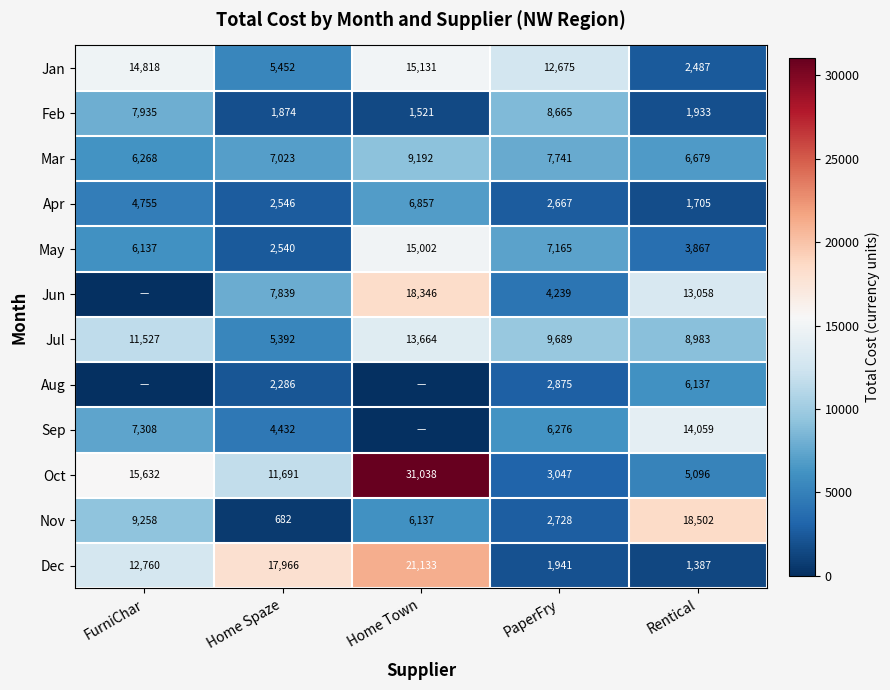

What is the greatest value displayed?

31038.0